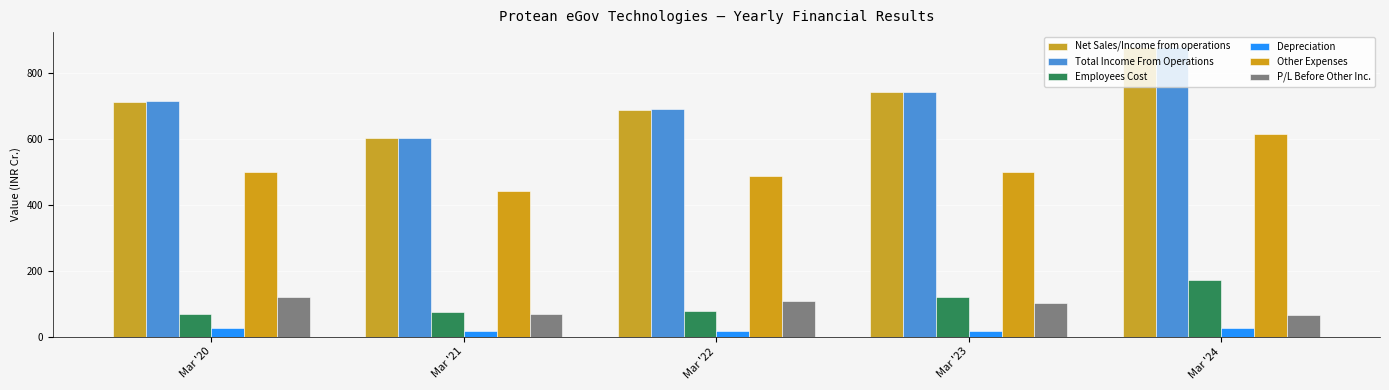

What is the value of the Total Income From Operations bar at the 5th from the left?

880.8